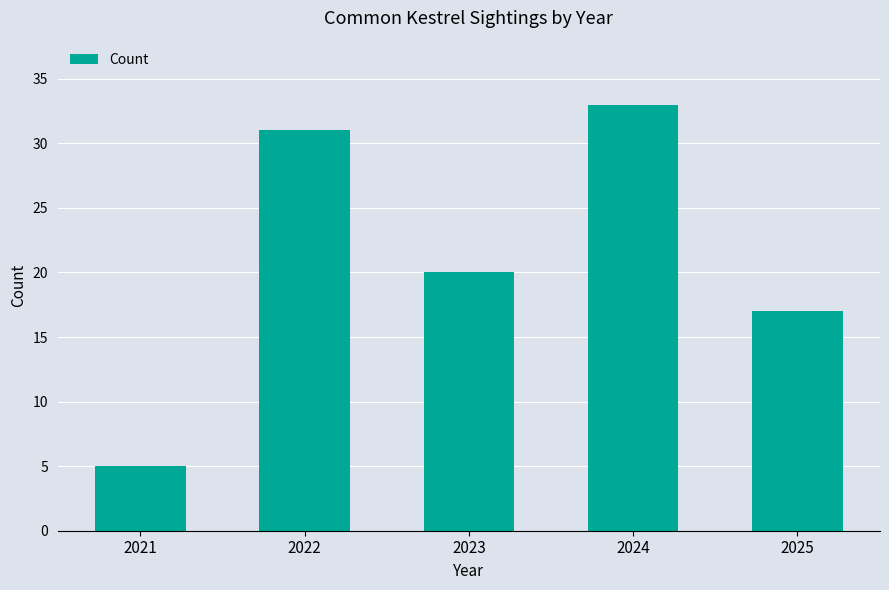

Which label corresponds to the smallest value in the chart?

2021